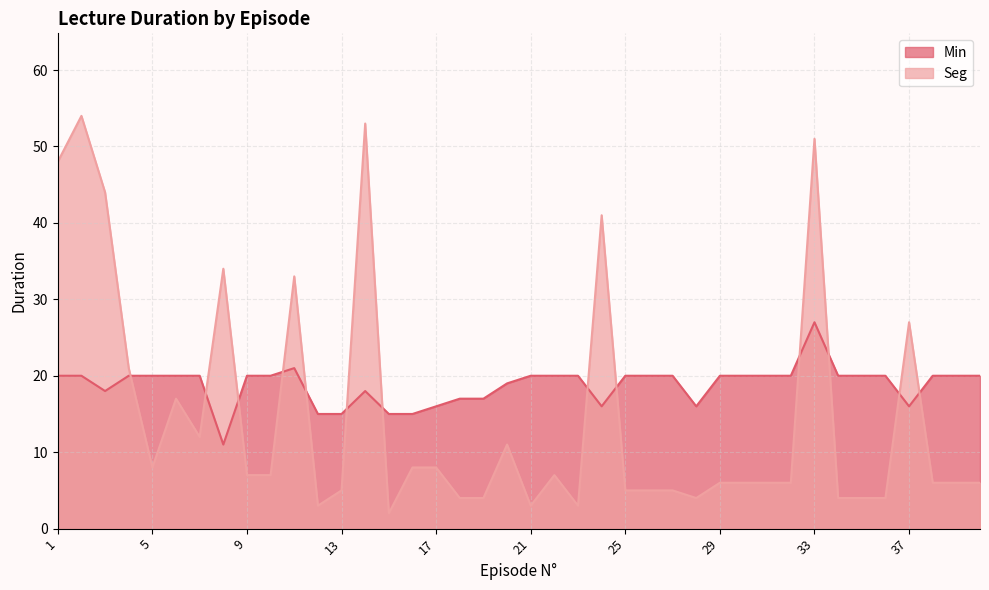

Where is the first local minimum for Min?

3